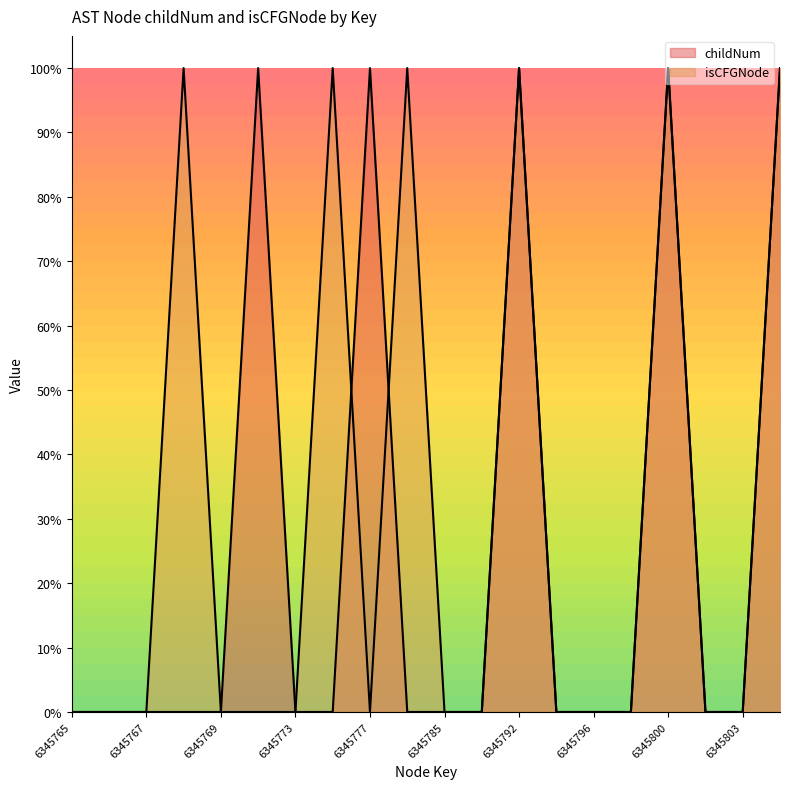

True or false: childNum has a value of 0 at 6345793.

False